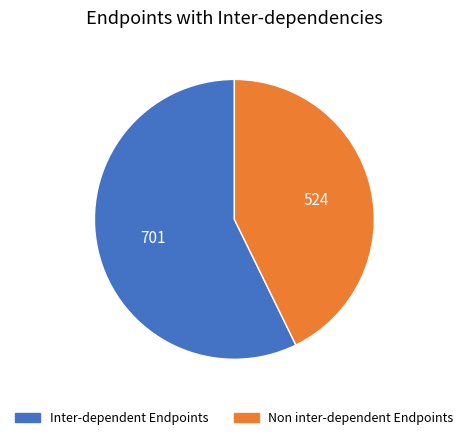

Does any single category account for the majority?

Yes